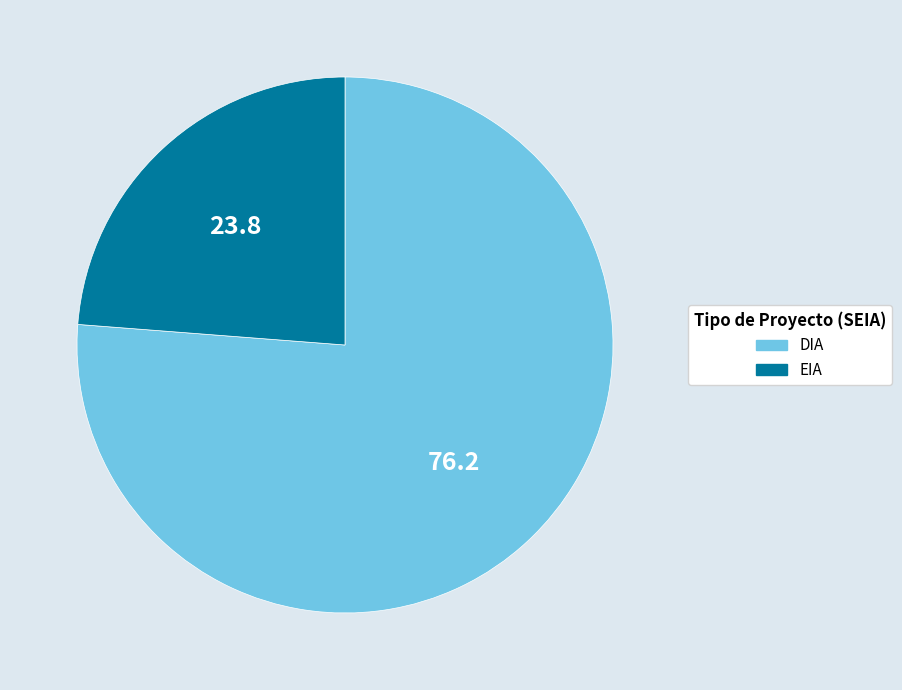

The DIA slice represents 76% of the pie. True or false?

True